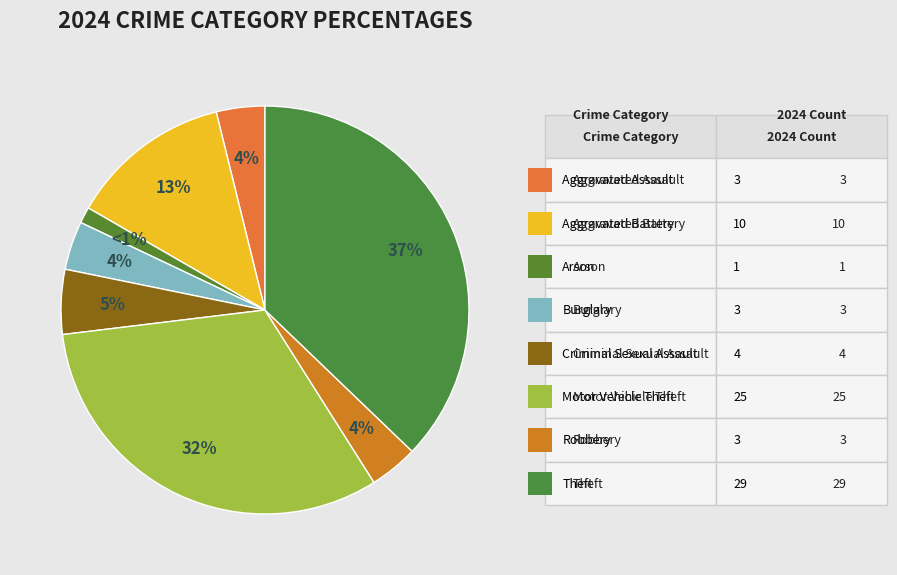

Which slice is the largest?

Theft